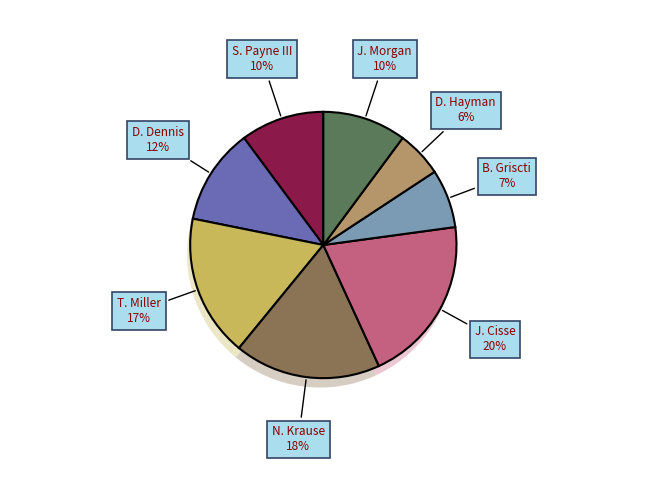

The T. Miller slice represents 23% of the pie. True or false?

False